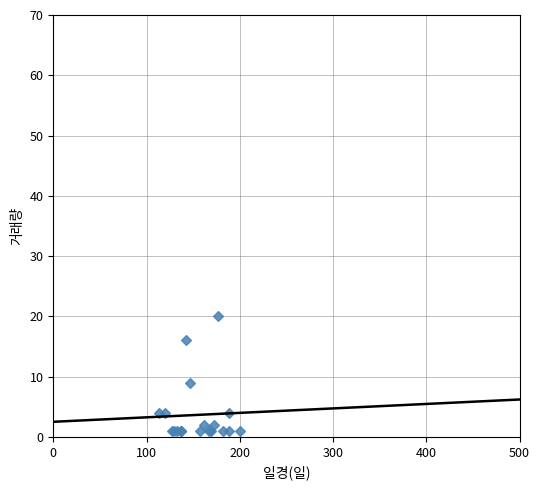

What Y value in the scatter plot is closest to 10?

9